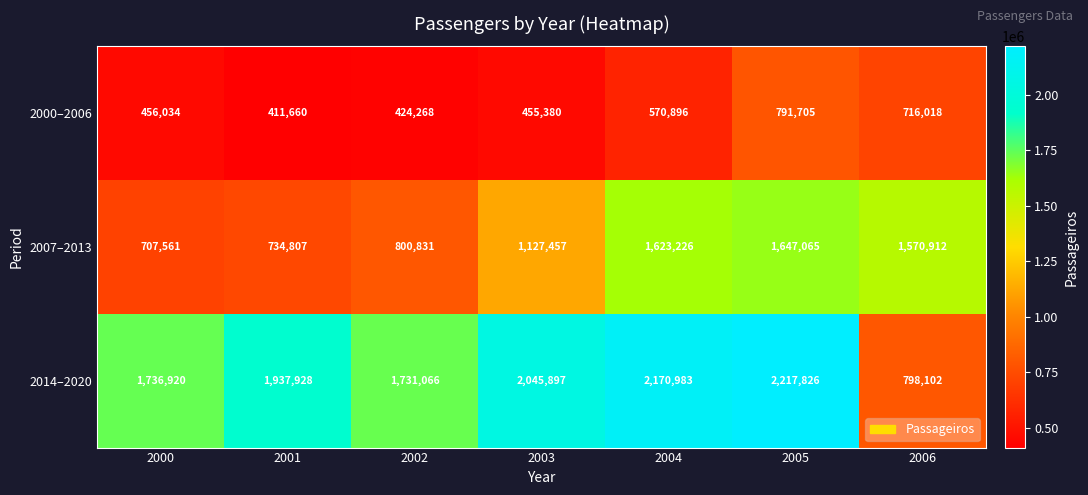

Which series has the largest total across all categories?

2014–2020